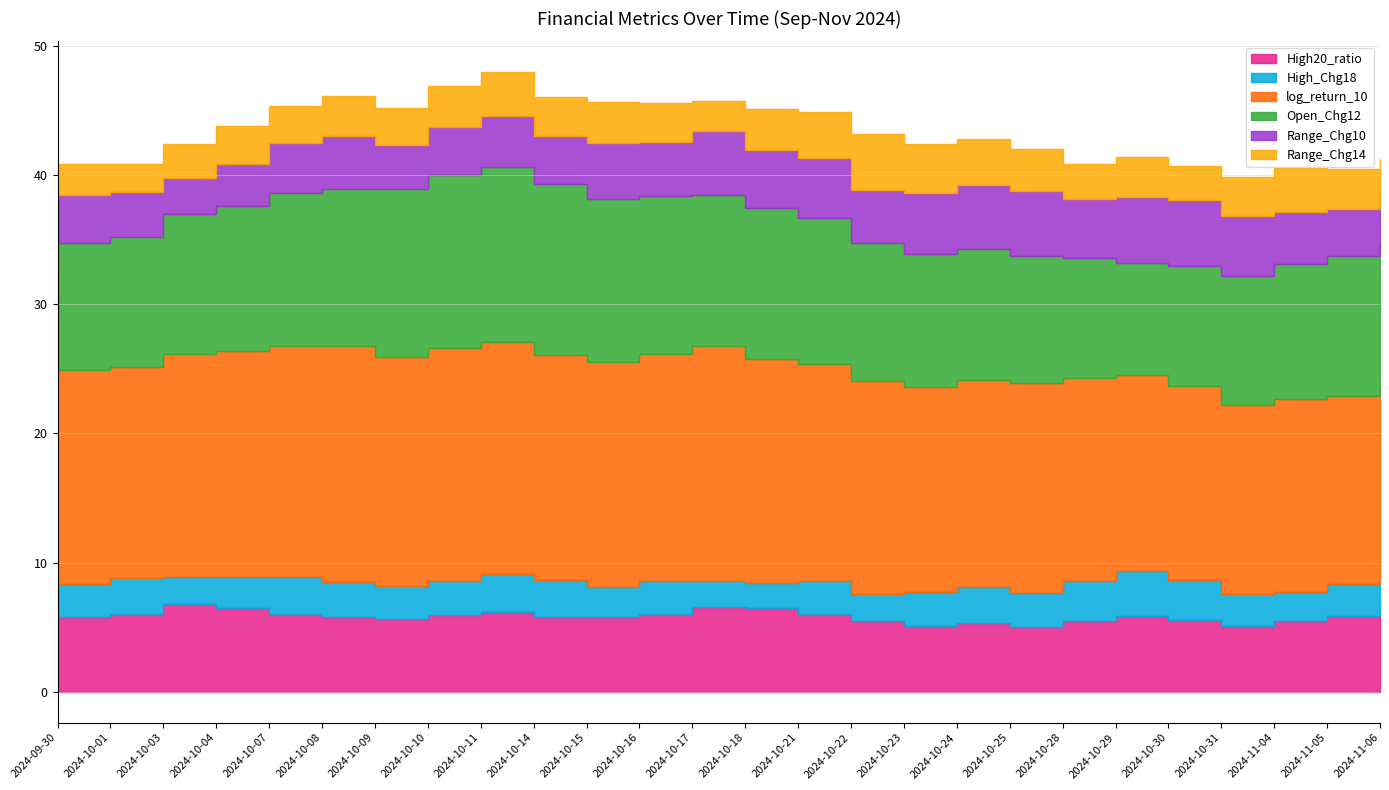

Rank the categories by High20_ratio value from highest to lowest.

2024-10-03, 2024-10-17, 2024-10-18, 2024-10-04, 2024-11-06, 2024-10-11, 2024-10-01, 2024-10-07, 2024-10-21, 2024-10-16, 2024-10-10, 2024-10-29, 2024-11-05, 2024-10-08, 2024-09-30, 2024-10-15, 2024-10-14, 2024-10-09, 2024-10-30, 2024-11-04, 2024-10-28, 2024-10-22, 2024-10-24, 2024-10-23, 2024-10-31, 2024-10-25